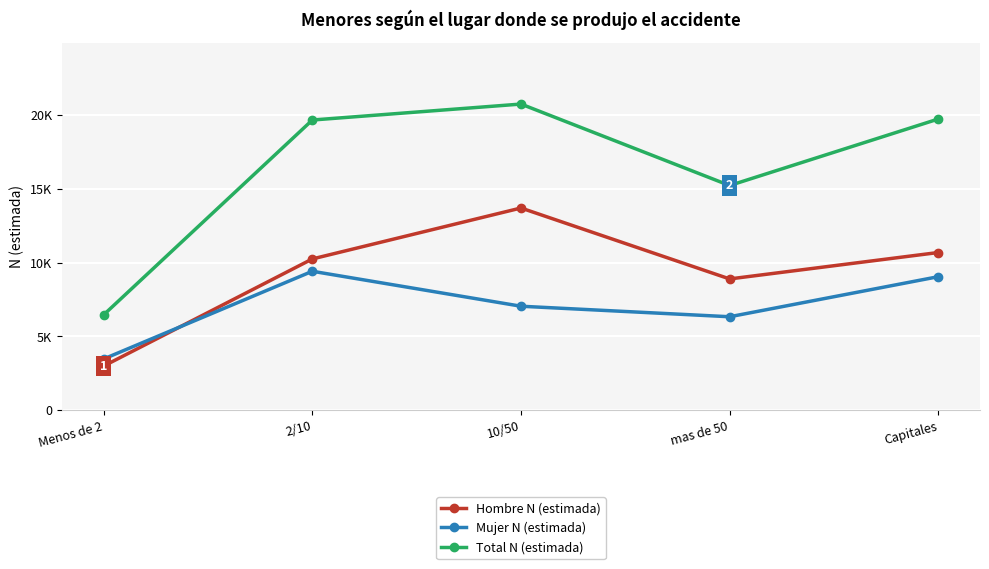

What position from the left is mas de 50?

4